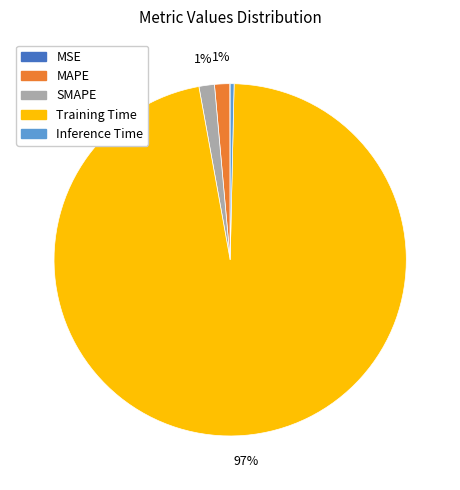

Which category has the biggest portion of the pie?

Training Time